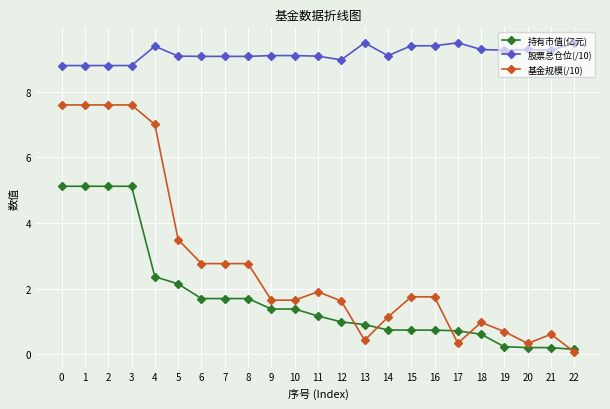

What is the value of the 持有市值(亿元) point at the 6th from the left?

2.1